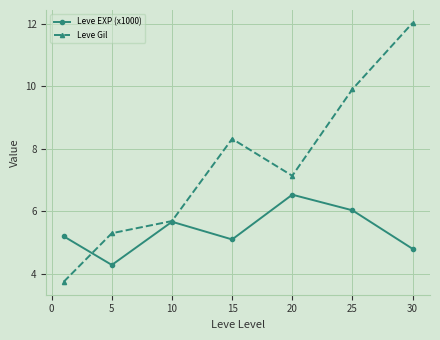

Rank the series by their maximum value, from lowest to highest.

Leve EXP (x1000), Leve Gil